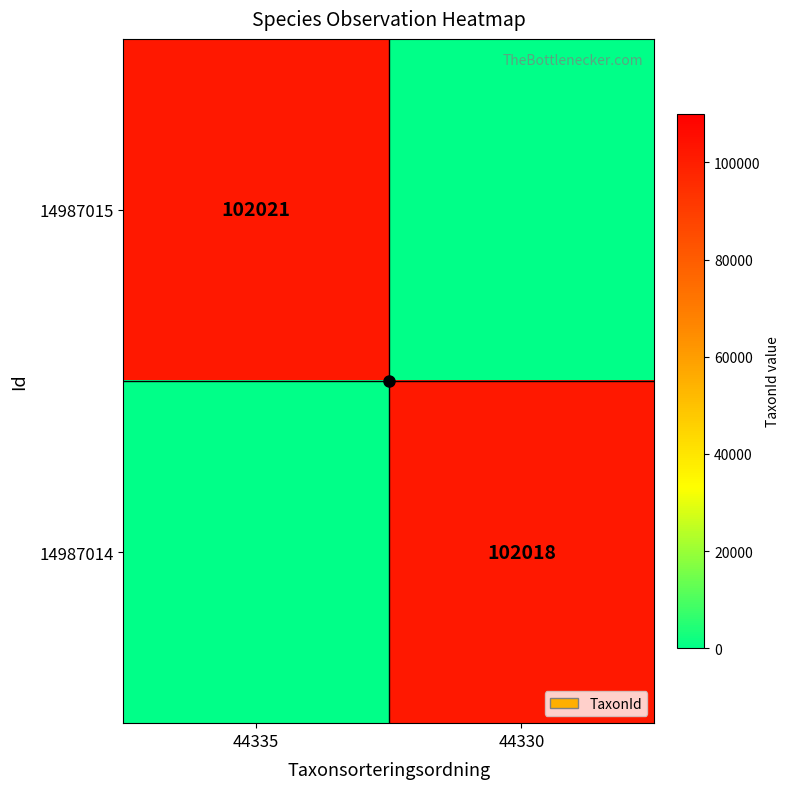

Is it true that 14987014 equals 102018 at 44330?

True